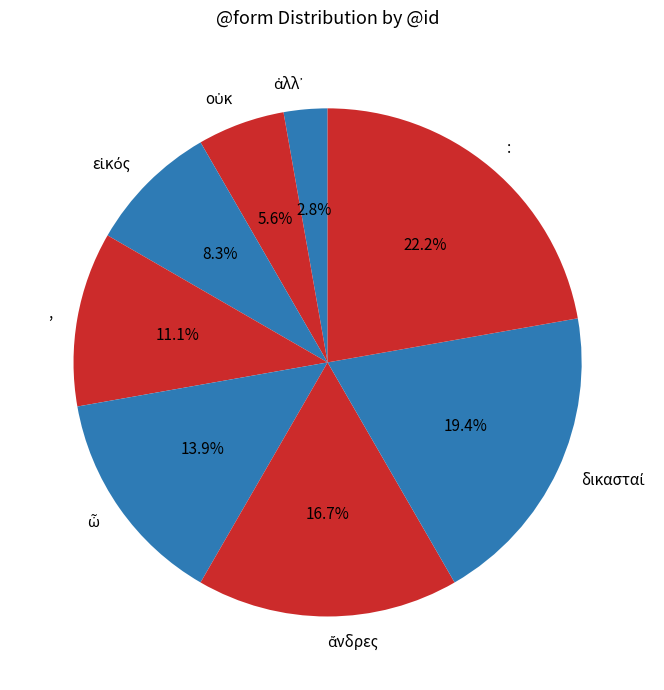

What is the largest slice in the pie chart?

: